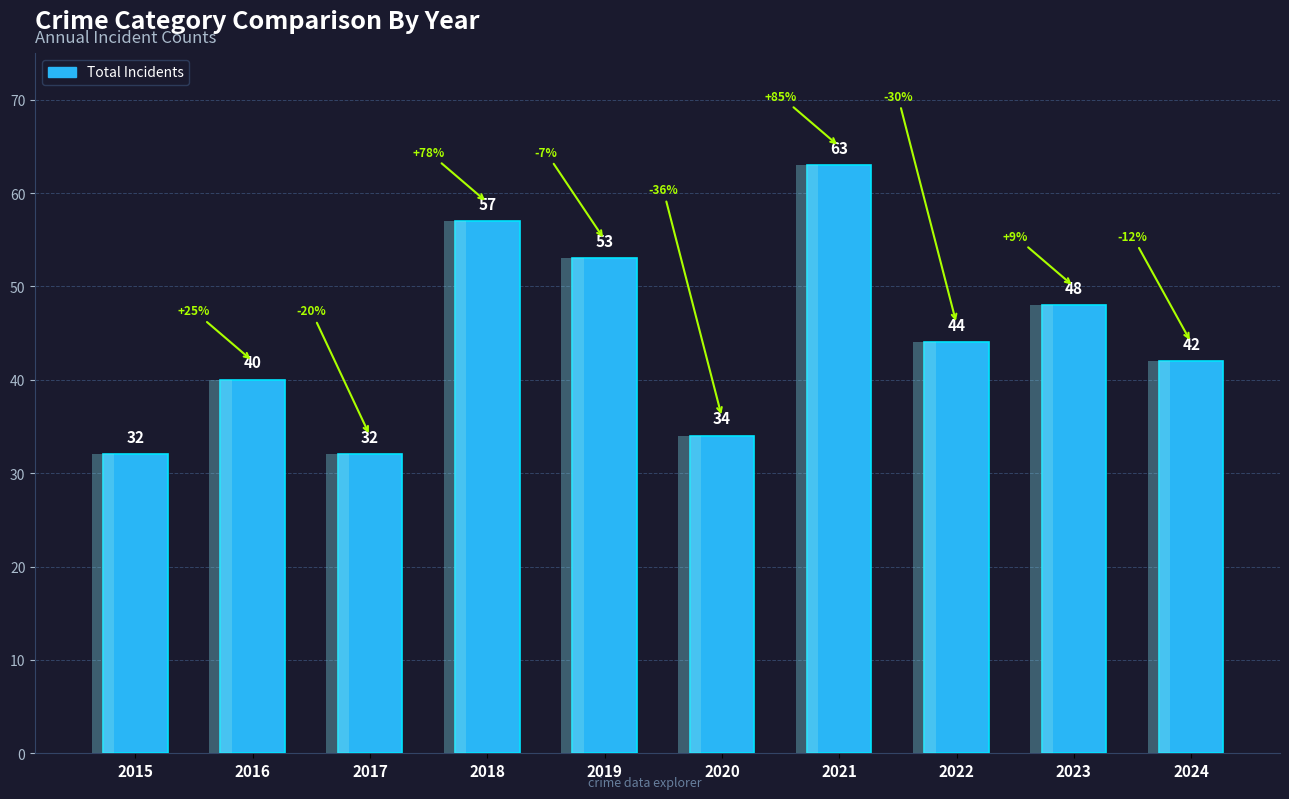

Which has a higher value, 2021 or 2023?

2021